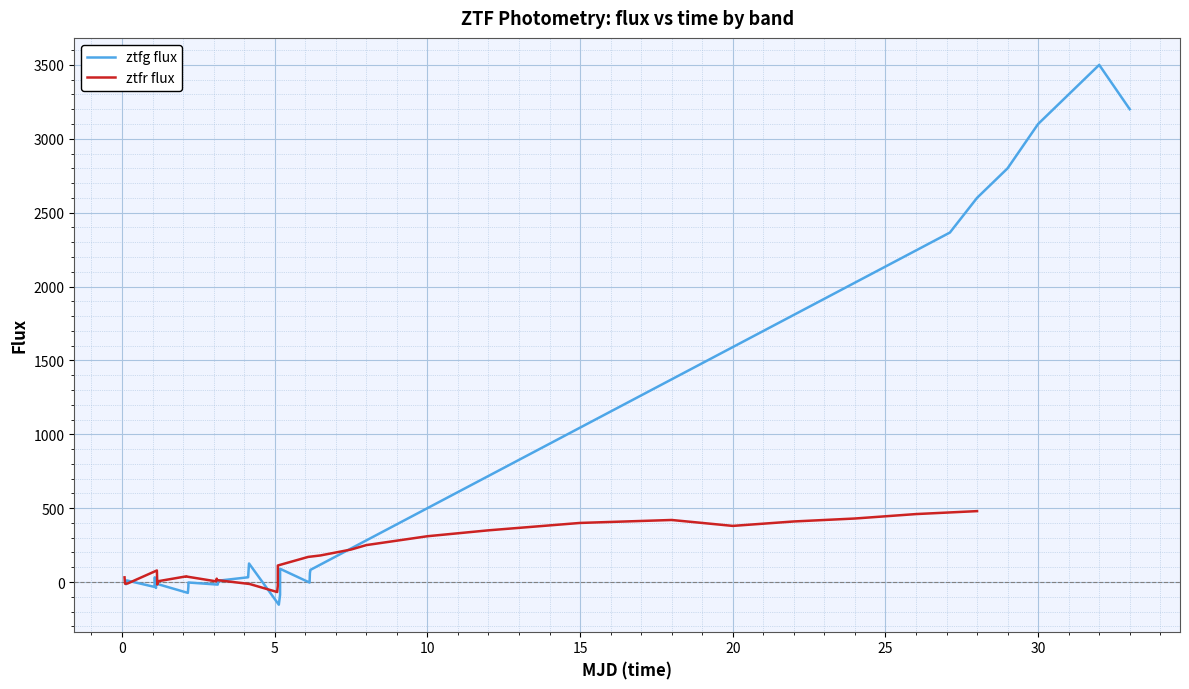

What is the minimum value for ztfg flux?

-153.3